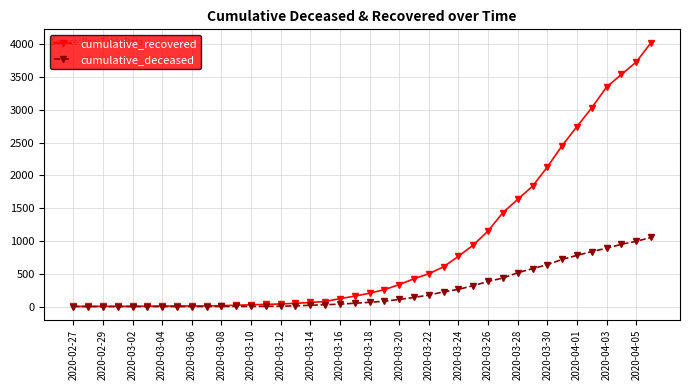

Which series has the largest range (max minus min)?

cumulative_recovered